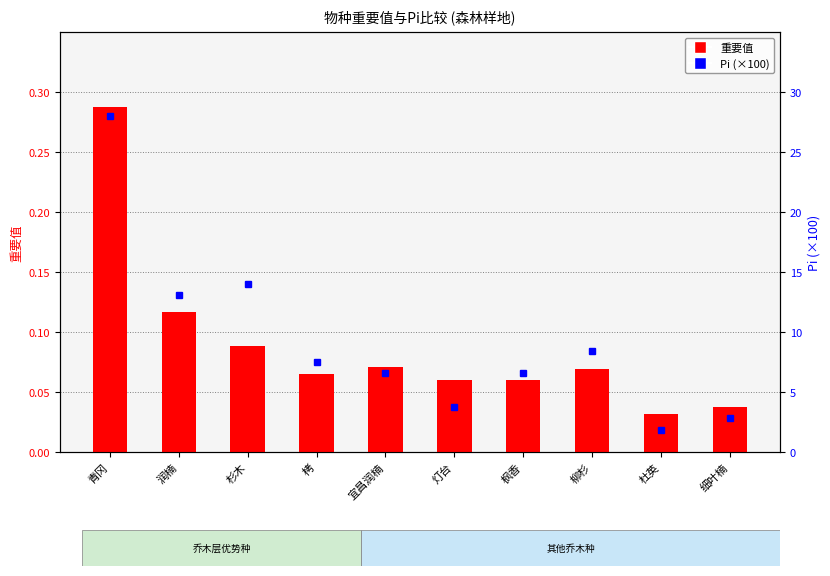

What position from the left is 杉木?

3